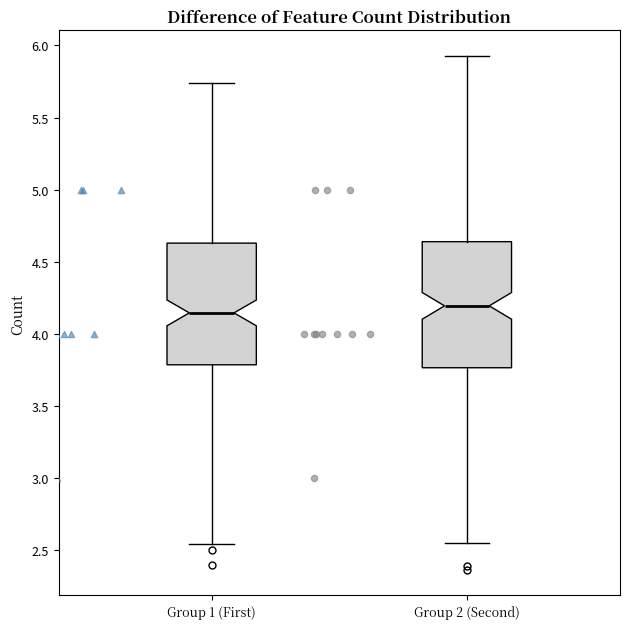

Reading left to right, read every box against the y-axis: the position of its median line, the range the box covers, and the ends of its whiskers. The values are not printed on the chart, so give them approximately, as read against the axis.

Group 1 (First): median 4.15, box 3.80 to 4.65, whiskers 2.55 to 5.75
Group 2 (Second): median 4.20, box 3.75 to 4.65, whiskers 2.55 to 5.95